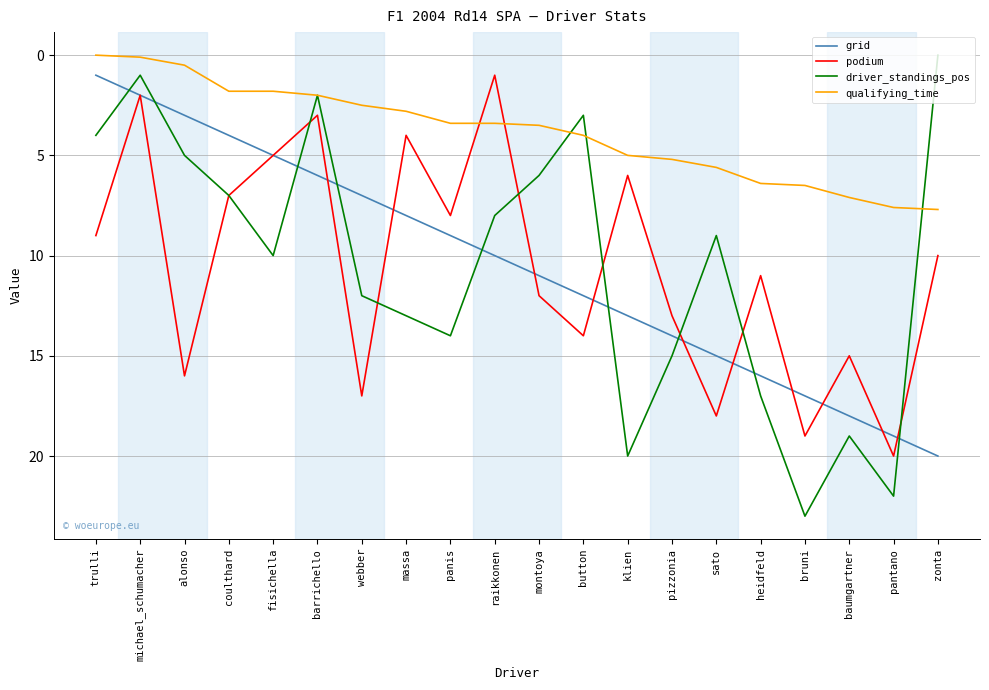

Is the value of driver_standings_pos at pizzonia greater than the value of qualifying_time at baumgartner?

Yes